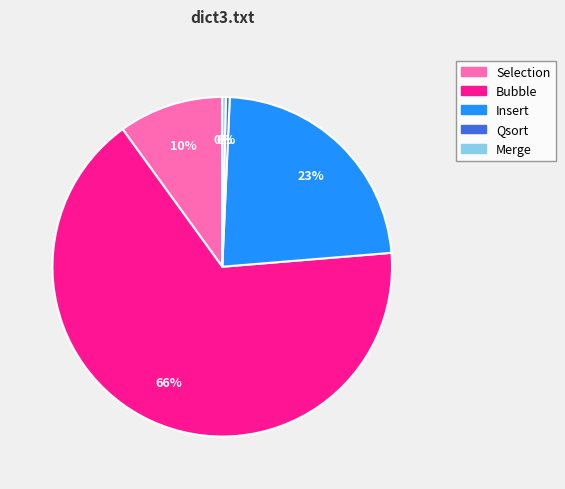

How many slices are in this pie chart?

5